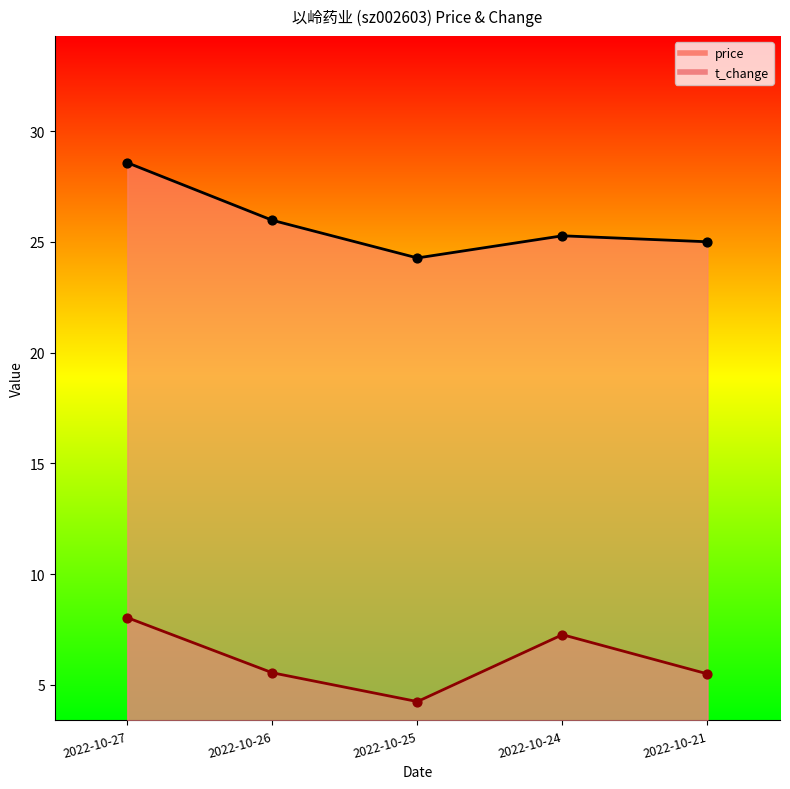

Which series has the widest spread of Y values?

price